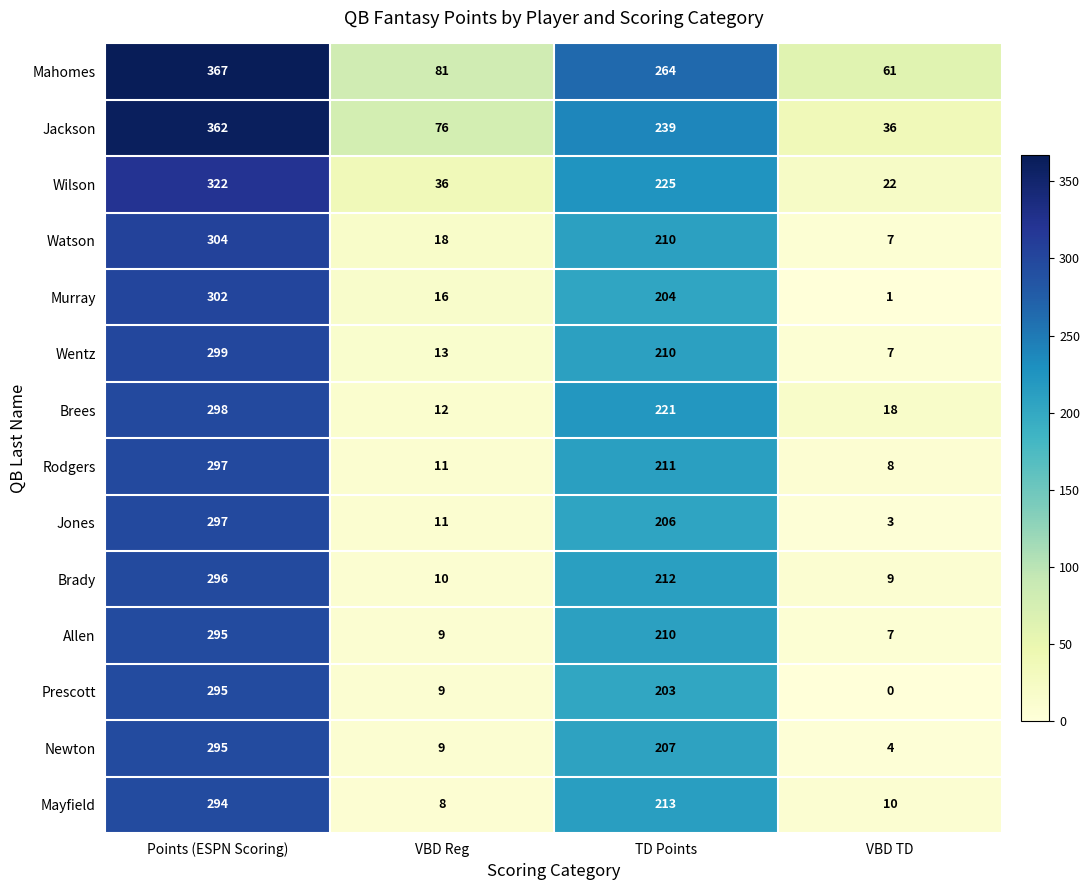

Count the number of data series in this chart.

14